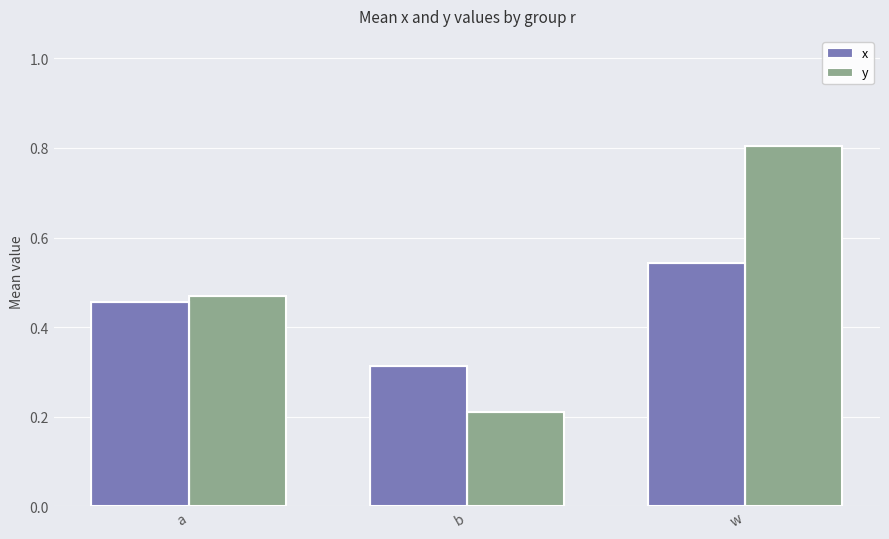

What are all the series names shown in the legend?

x, y